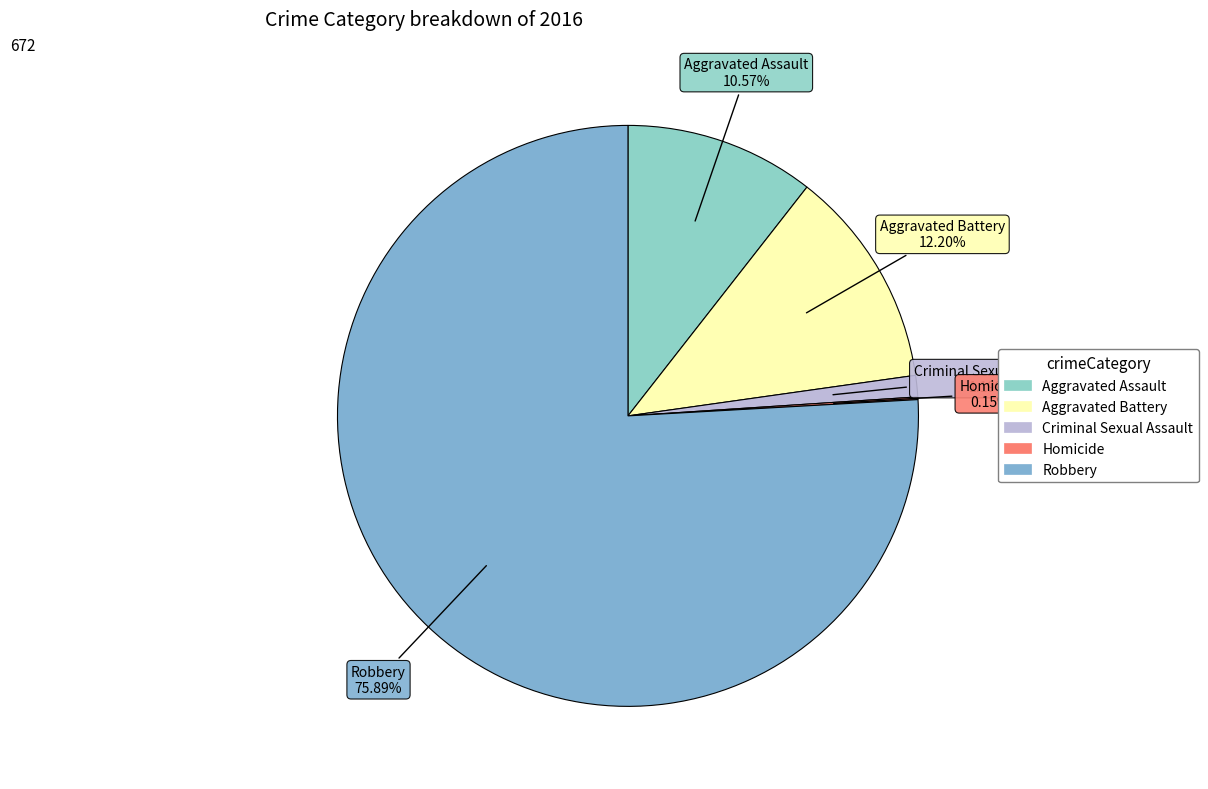

Which has a higher value, Criminal Sexual Assault or Robbery?

Robbery